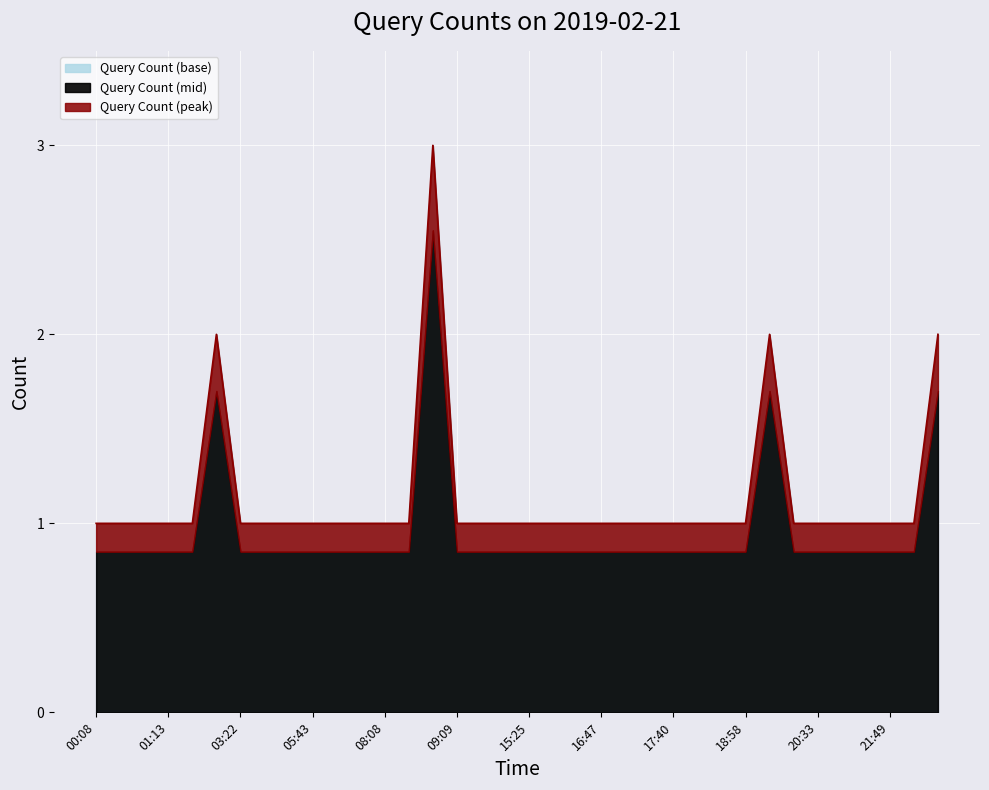

What is the change in value from 03:40 to 23:20?

+1